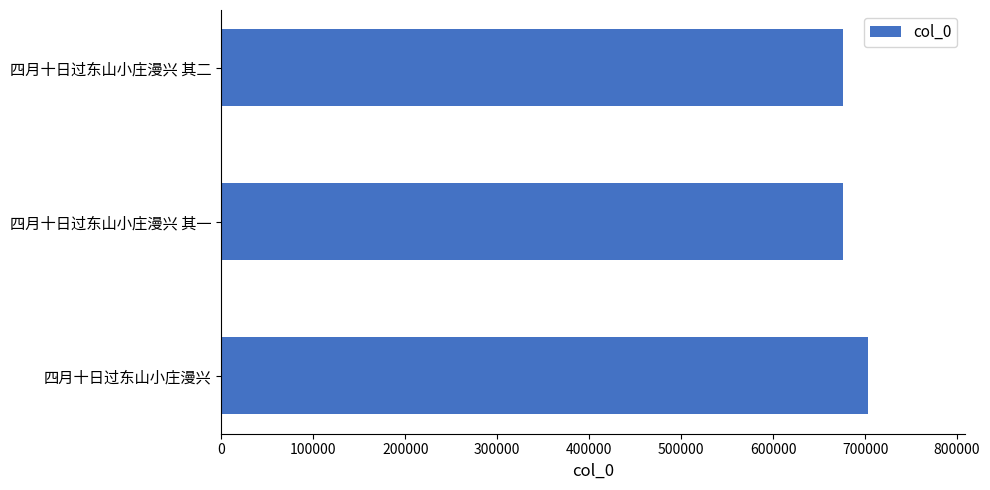

What is the sum of all values?

2055487